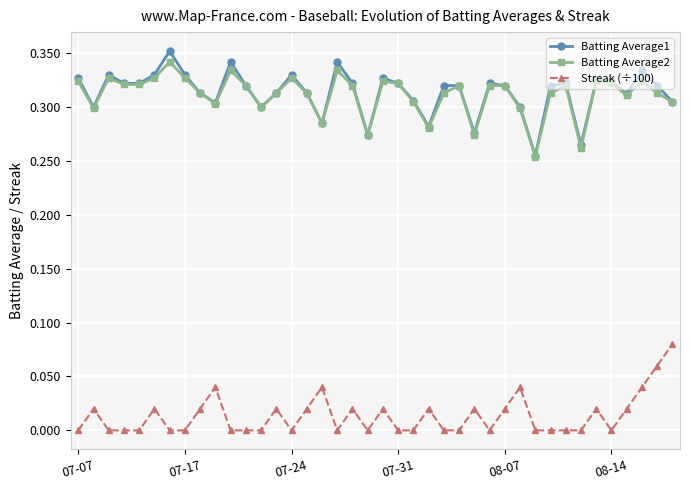

Which series has the widest spread of values?

Batting Average1